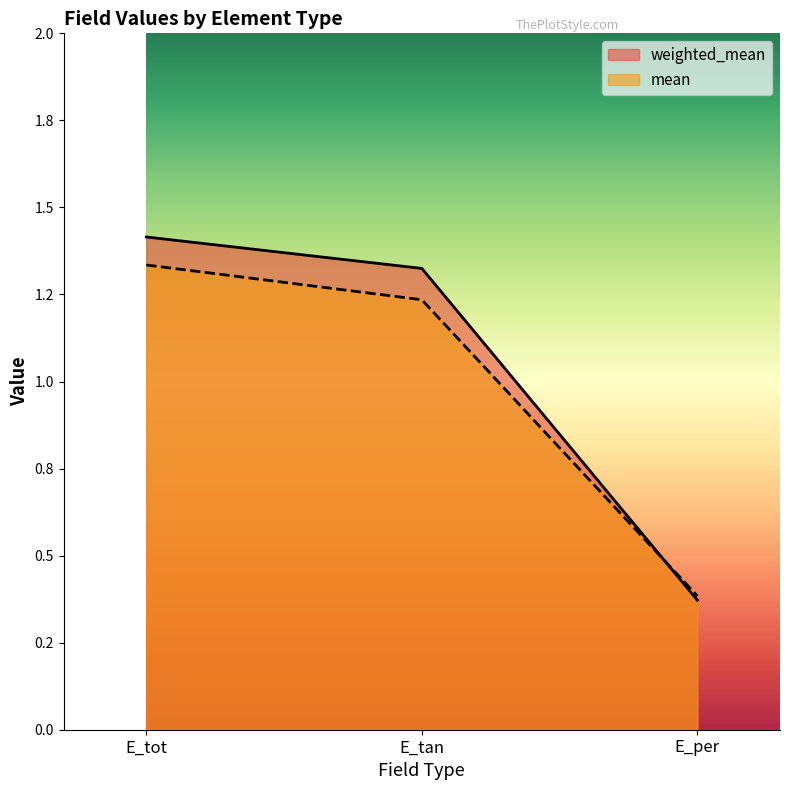

How many weighted_mean values are between 0 and 1?

1